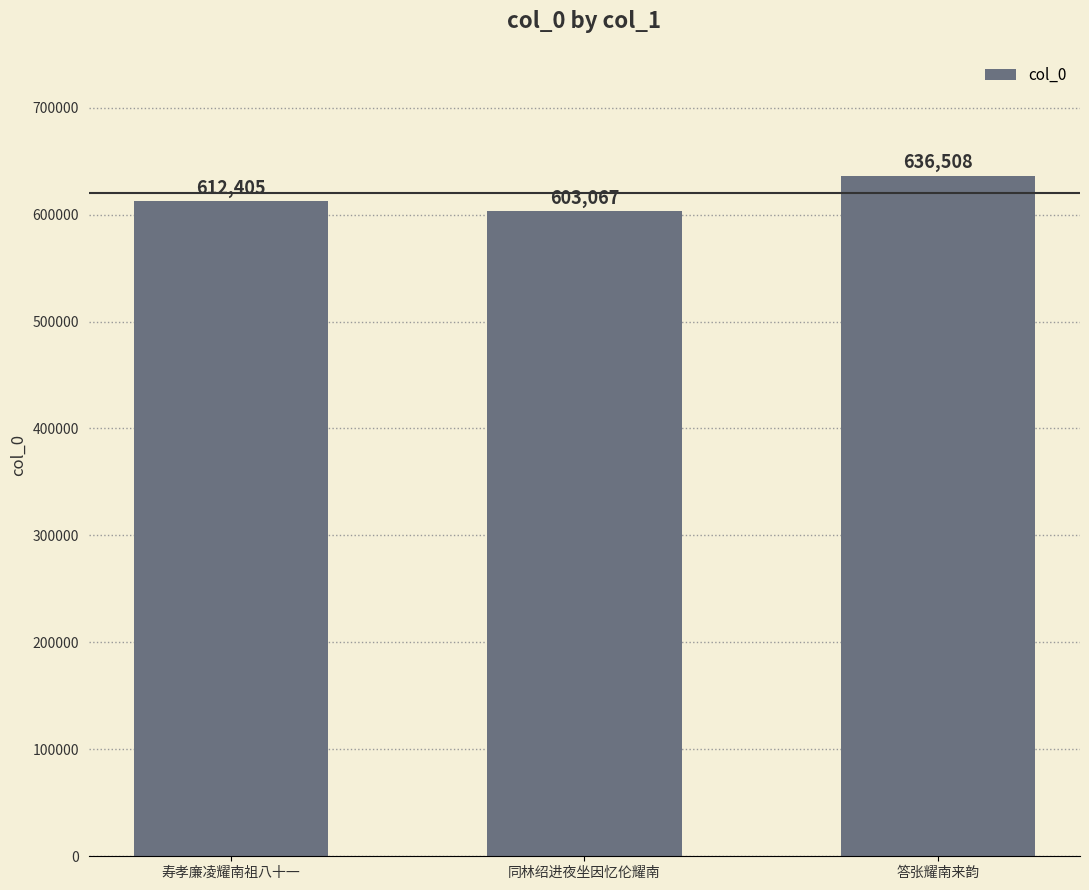

True or false: the data shows 133619 at 答张耀南来韵.

False